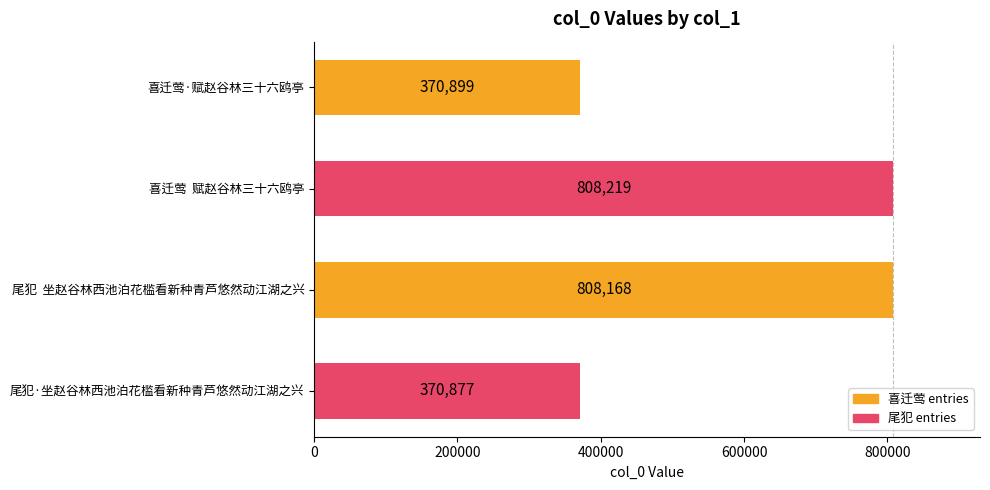

Approximately how many times larger is the value at 喜迁莺·赋赵谷林三十六鸥亭 compared to 尾犯  坐赵谷林西池泊花槛看新种青芦悠然动江湖之兴?

0.5